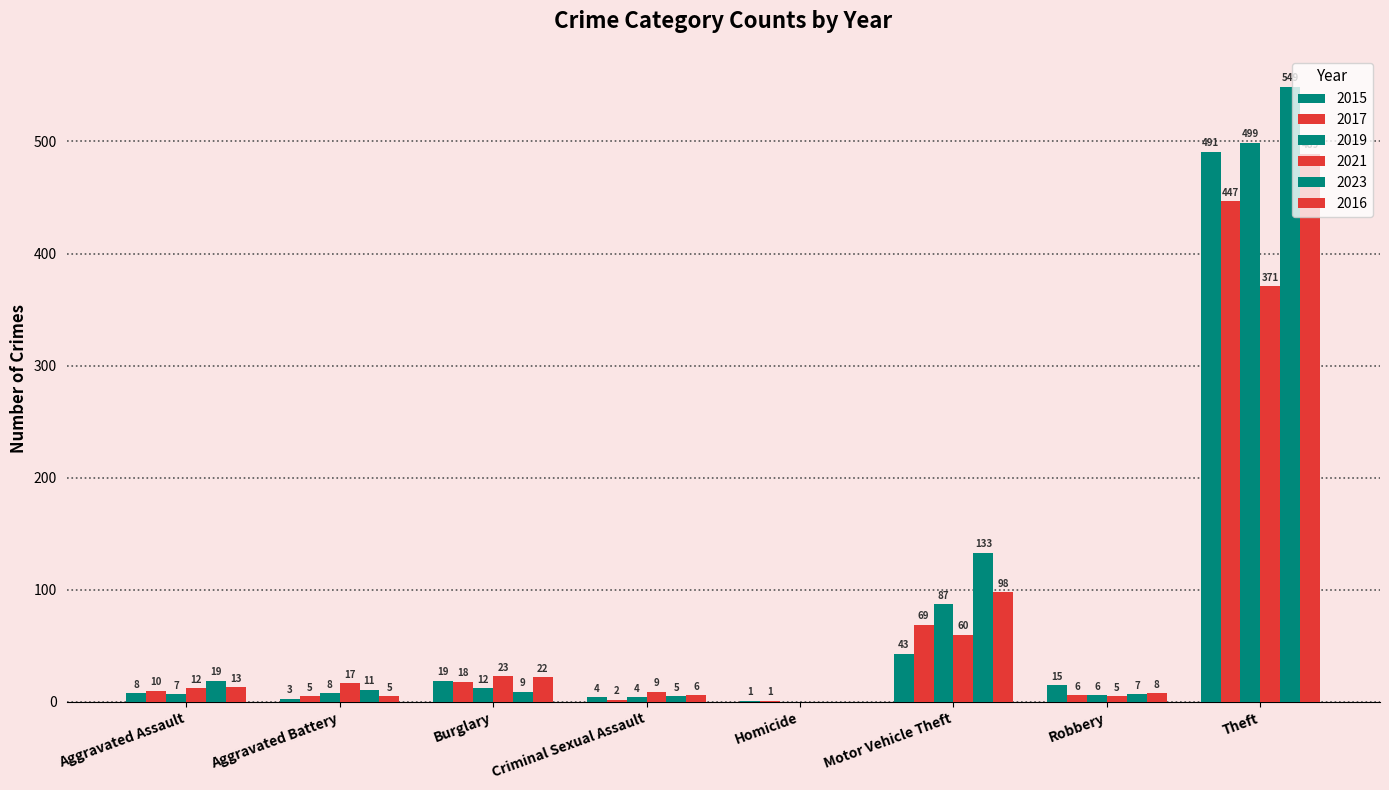

What is the difference between the highest and lowest values at Homicide?

1